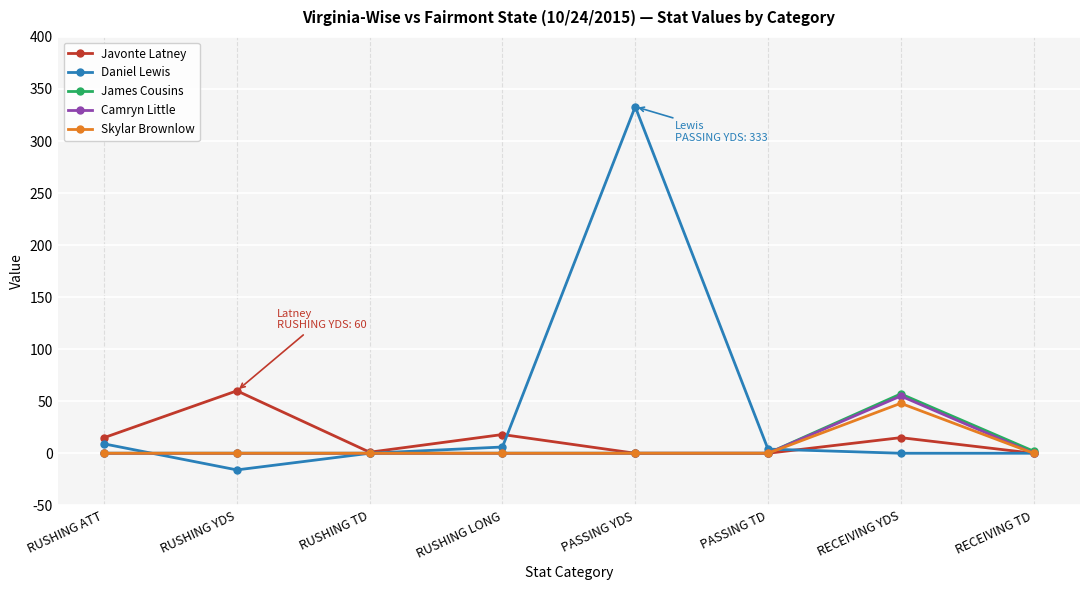

How many values in the Javonte Latney series are below 15?

4